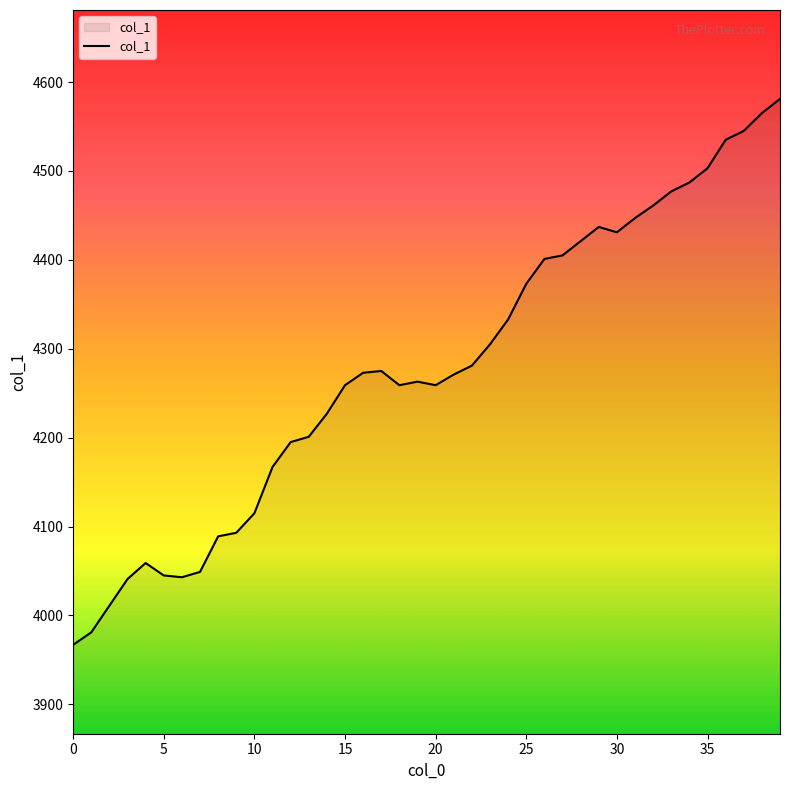

What is the difference between the maximum and minimum values?

614